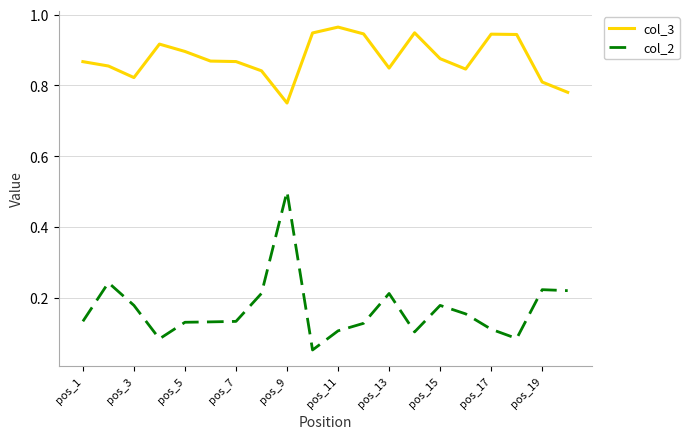

List the series in order of their peak value, highest first.

col_3, col_2